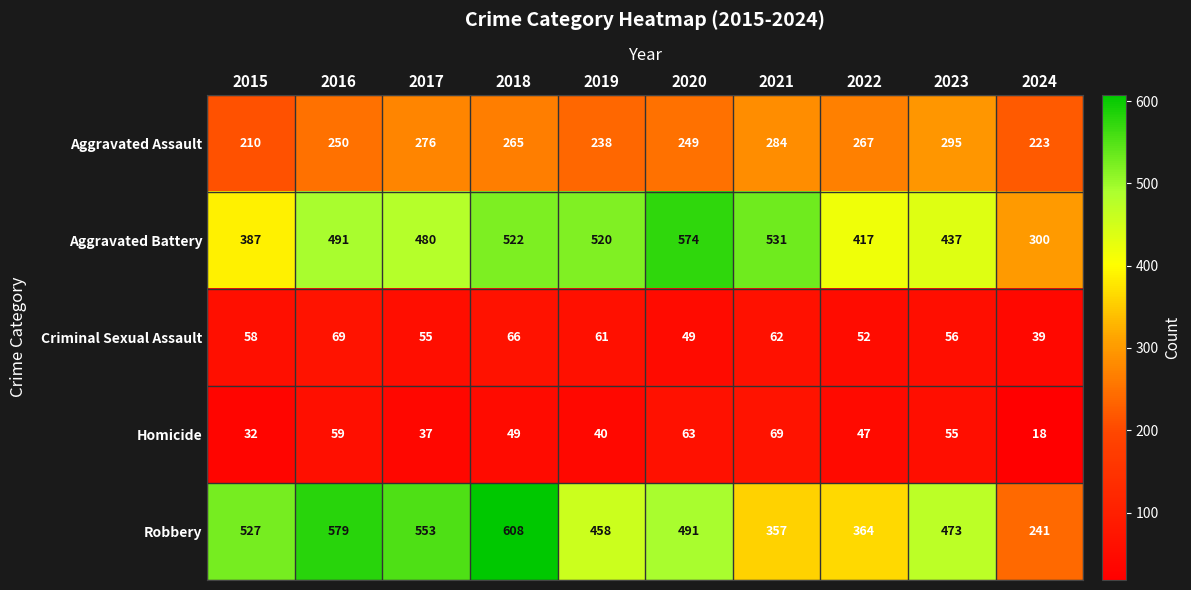

The value of Aggravated Battery at 2018 is 522. True or false?

True